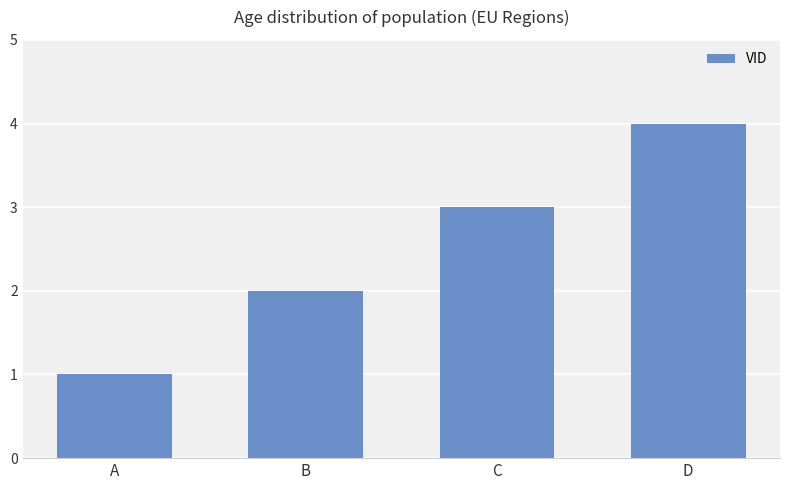

What is the value of the 4th bar from the left?

4